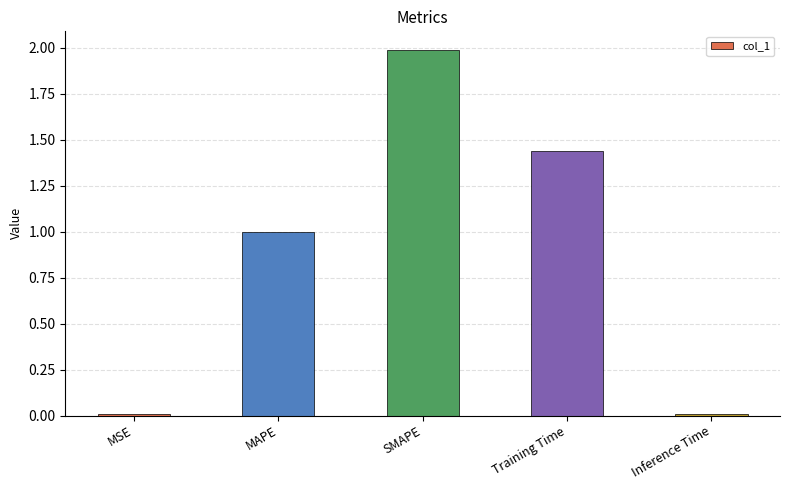

What is the difference between the values at MAPE and SMAPE?

1.0